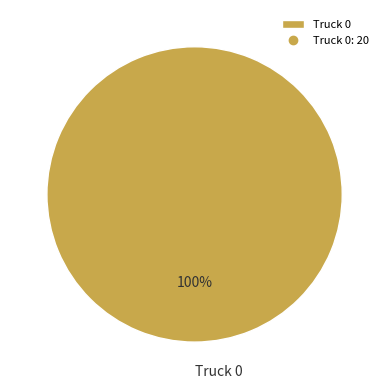

True or false: Truck 0 accounts for 100% of the total.

True